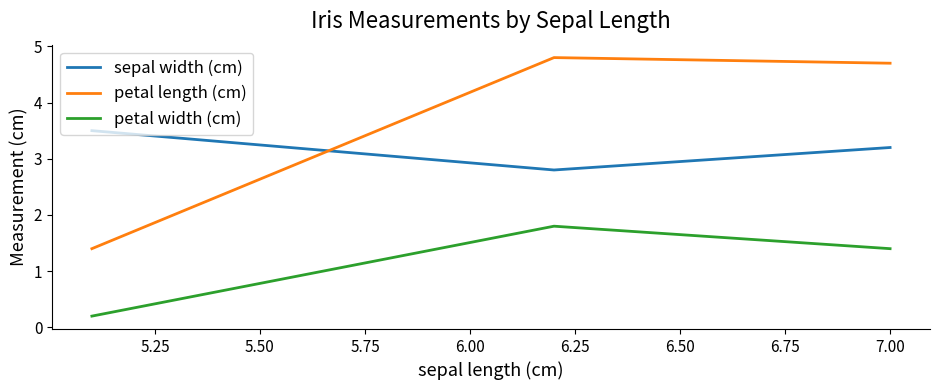

Which series has the largest total across all categories?

petal length (cm)